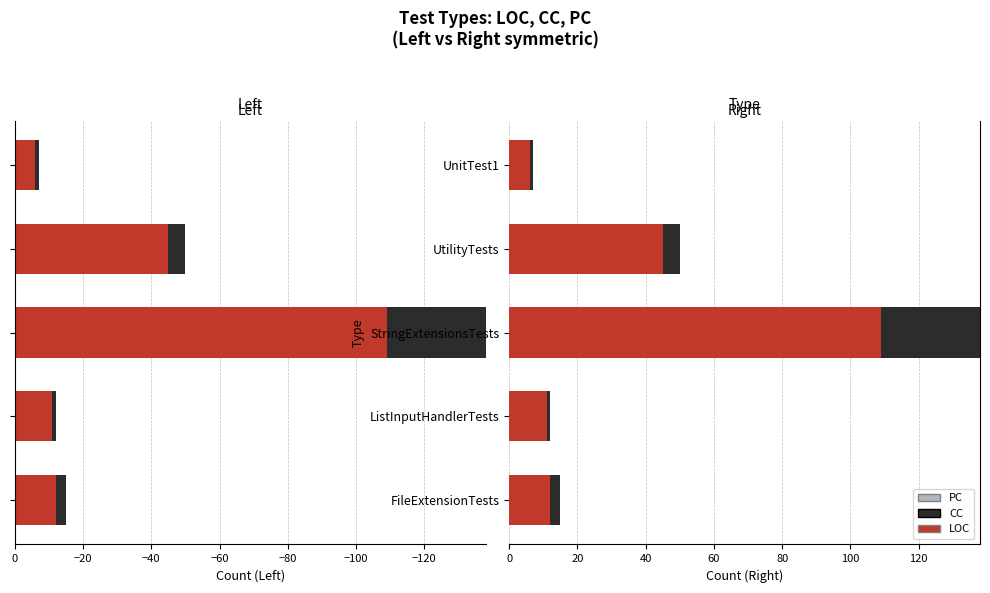

The CC series shows 1.0 at ListInputHandlerTests. True or false?

True